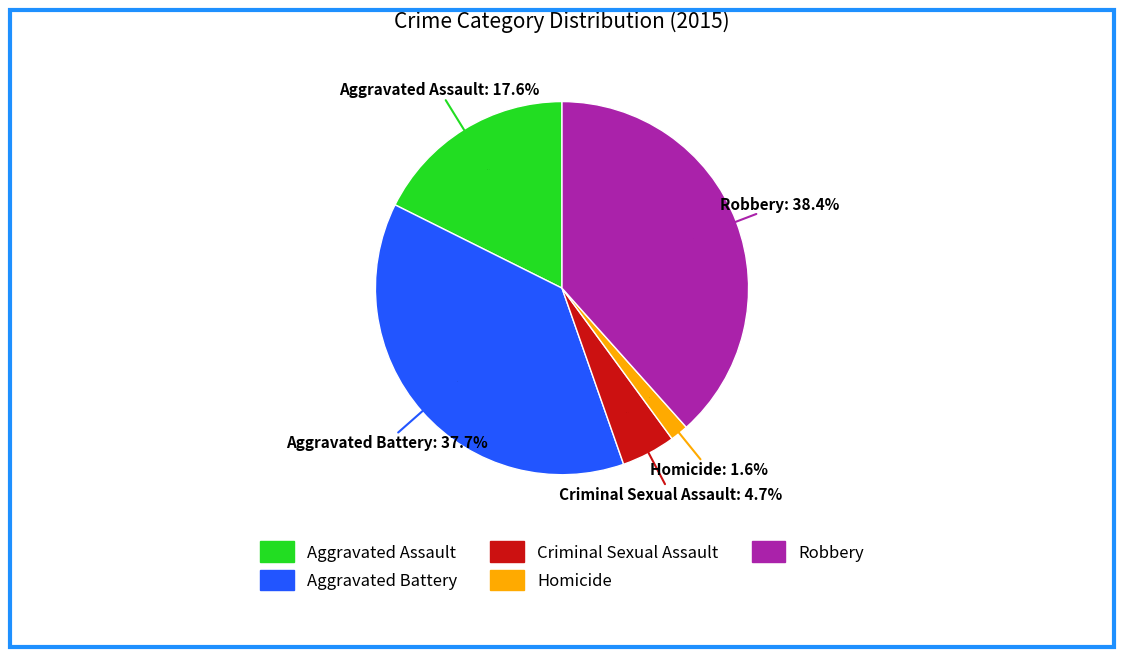

Which category has the smallest portion of the pie?

Homicide